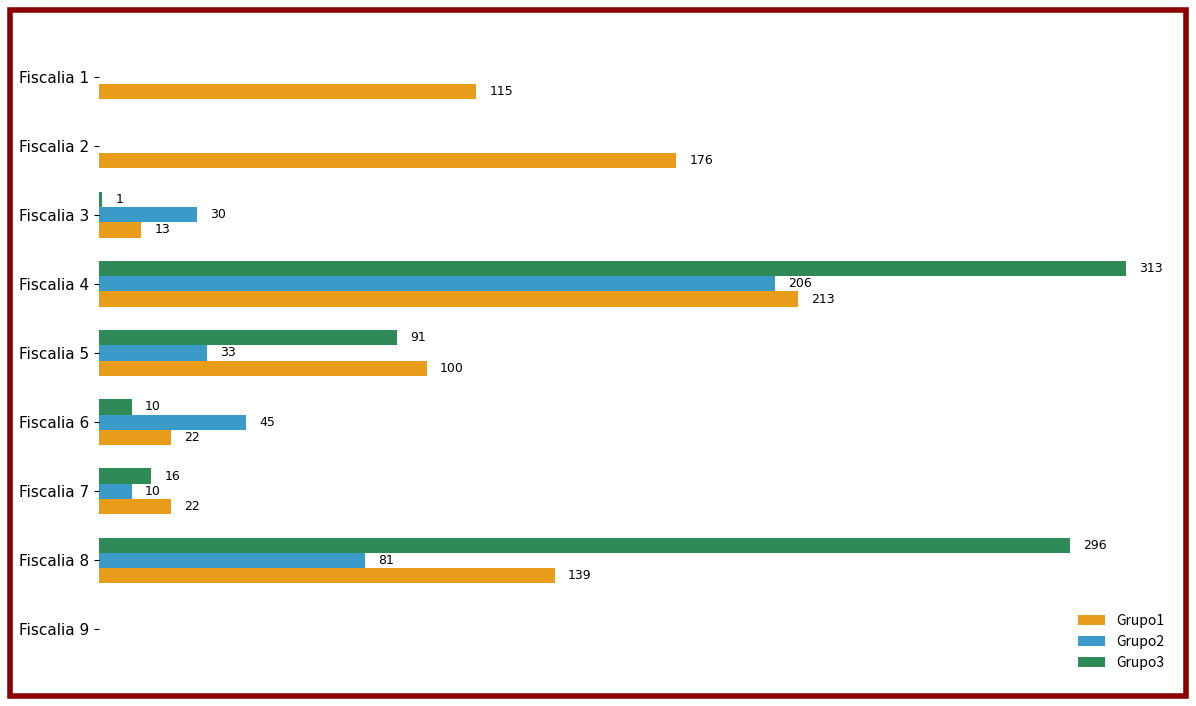

Which category has the highest value across all series?

Fiscalia 4